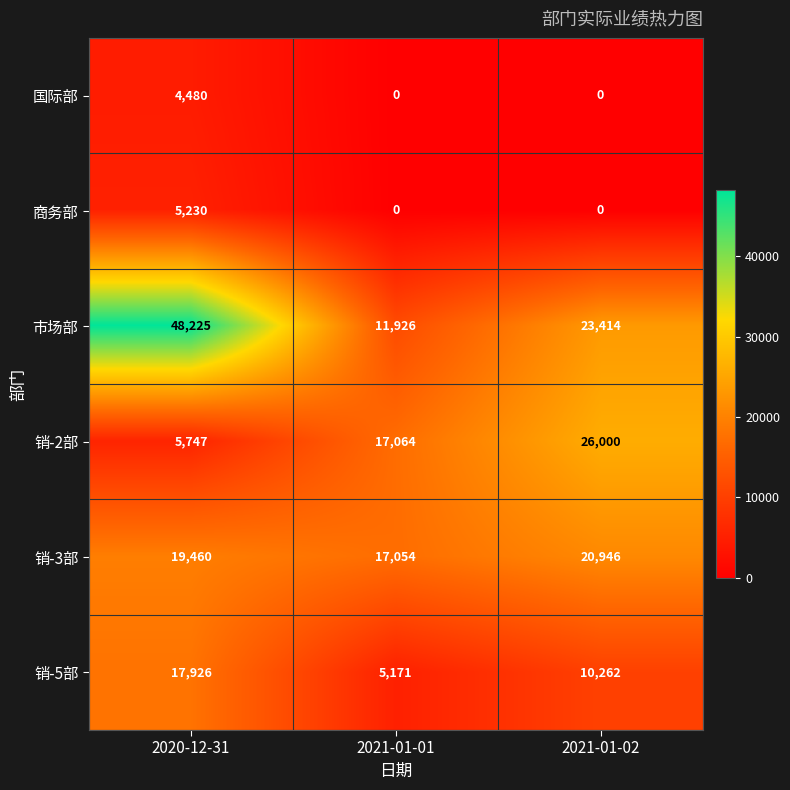

Count the number of data series in this chart.

6